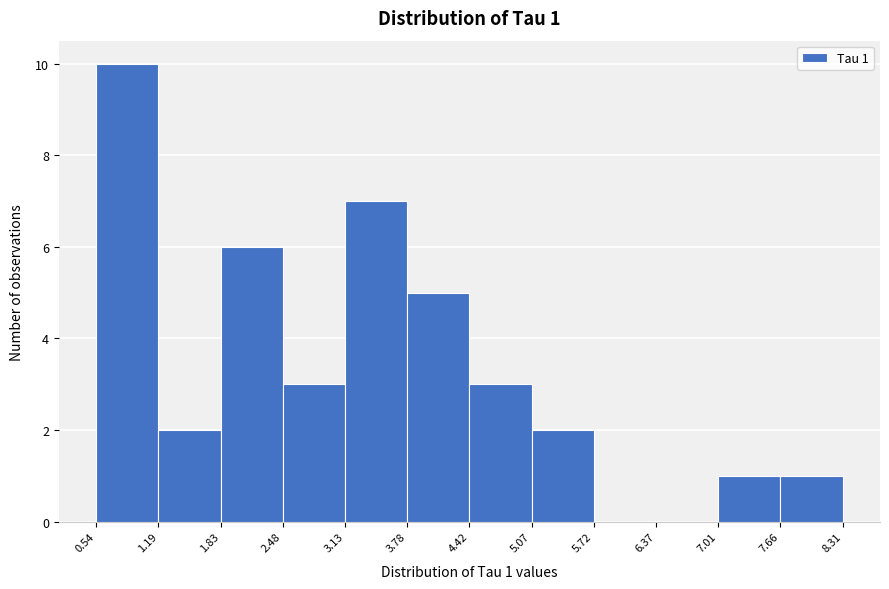

Which range on the x-axis has the tallest bar?

0.54 to 1.19